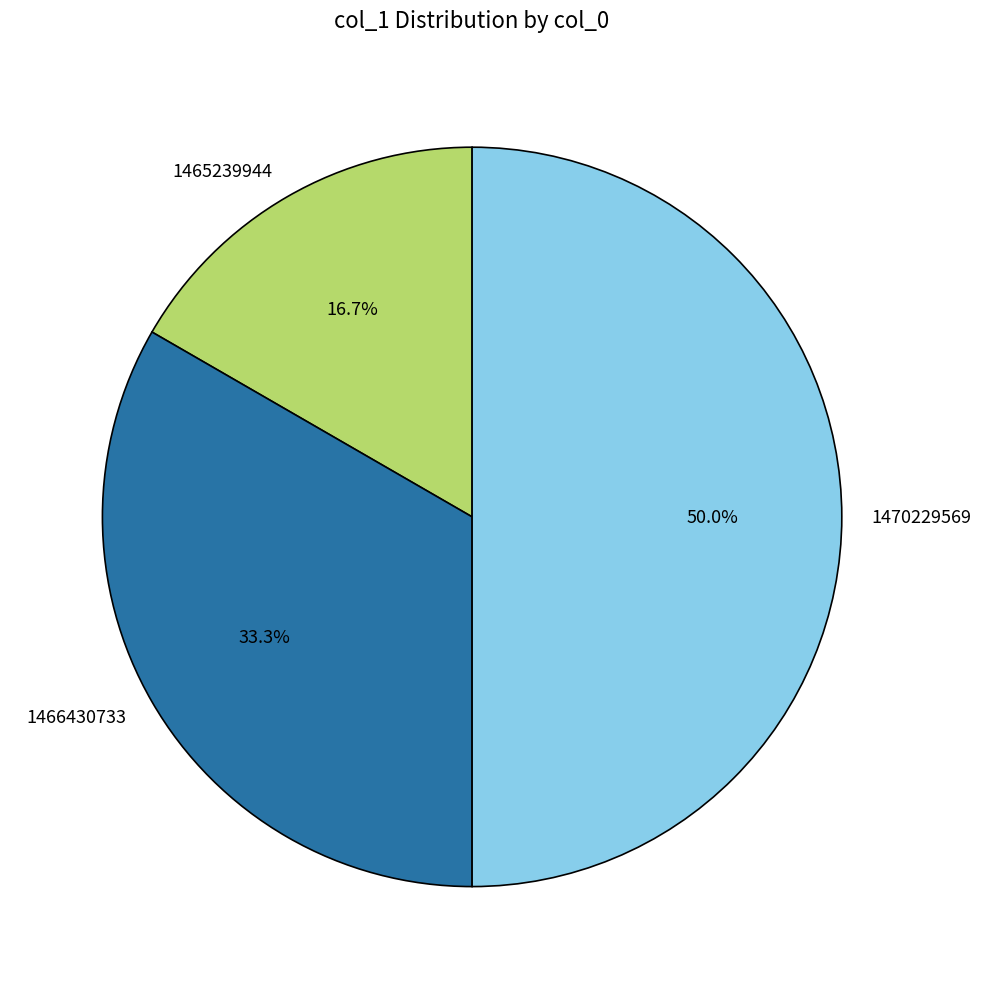

To the nearest percent, what is the difference between the 1466430733 and 1465239944 slice percentages?

17%